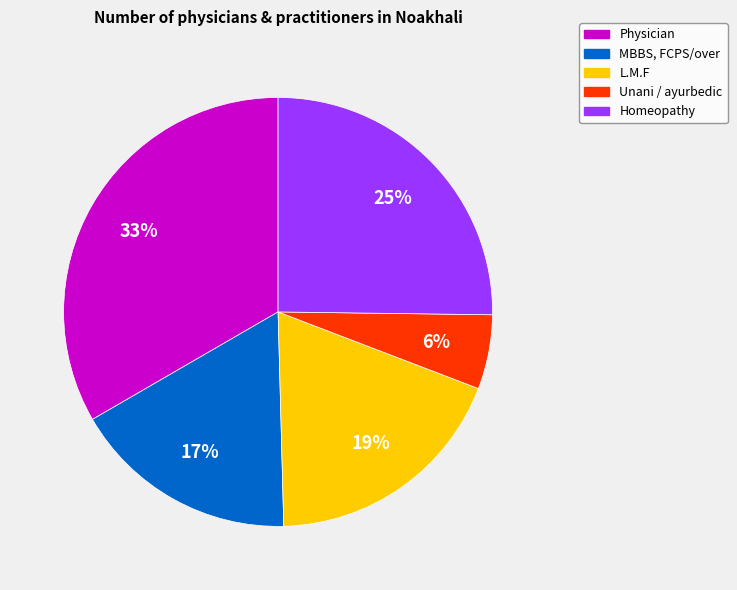

To the nearest percent, what percentage of the pie is MBBS, FCPS/over?

17%